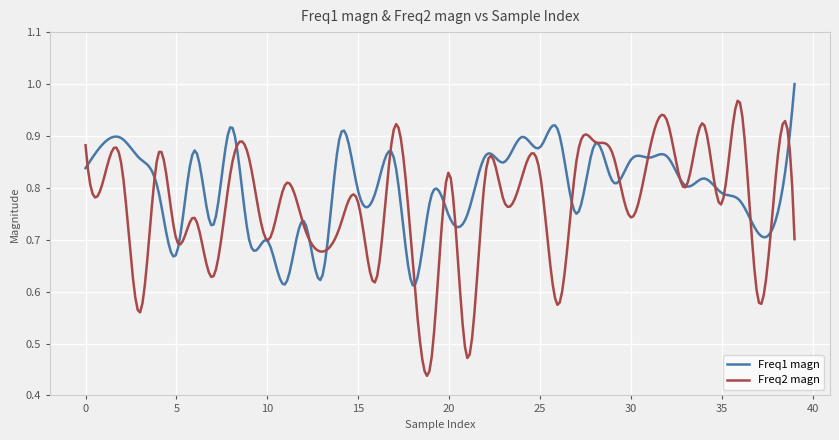

Which series has the largest range (max minus min)?

Freq2 magn